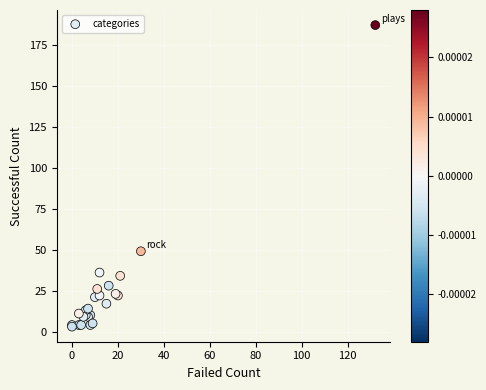

What Y value in the scatter plot is closest to 95?

49